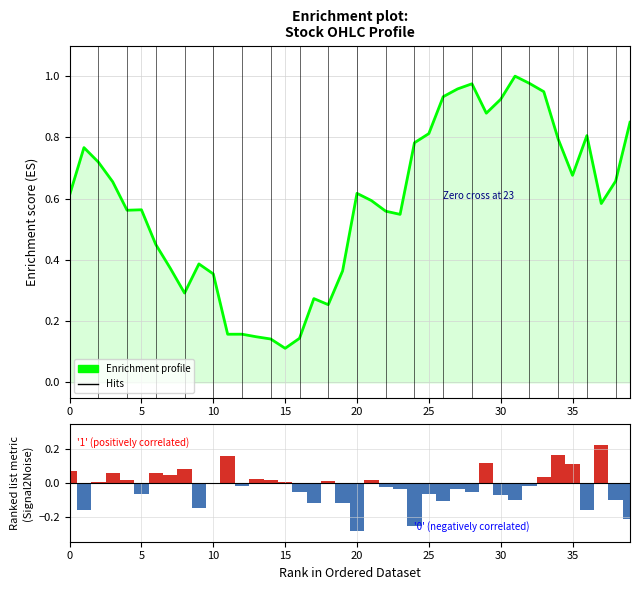

What is the average value of the Enrichment profile series?

0.6